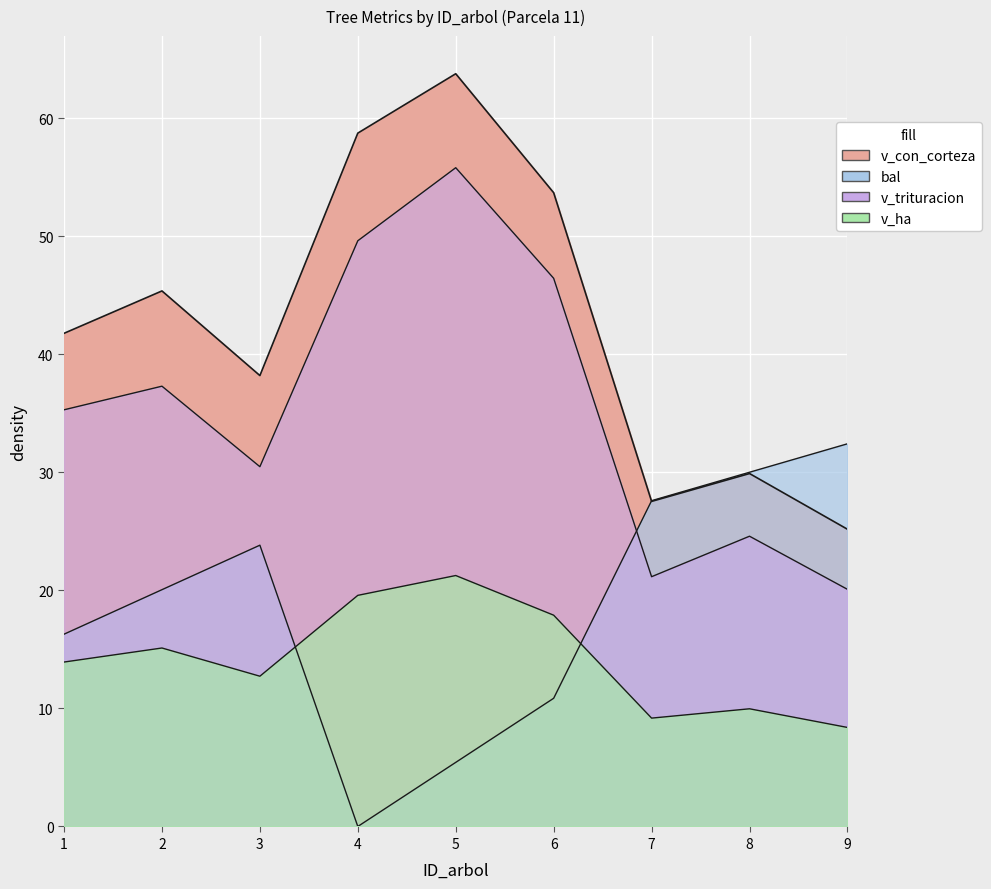

What is the difference between the maximum and minimum values in the v_ha series?

12.9